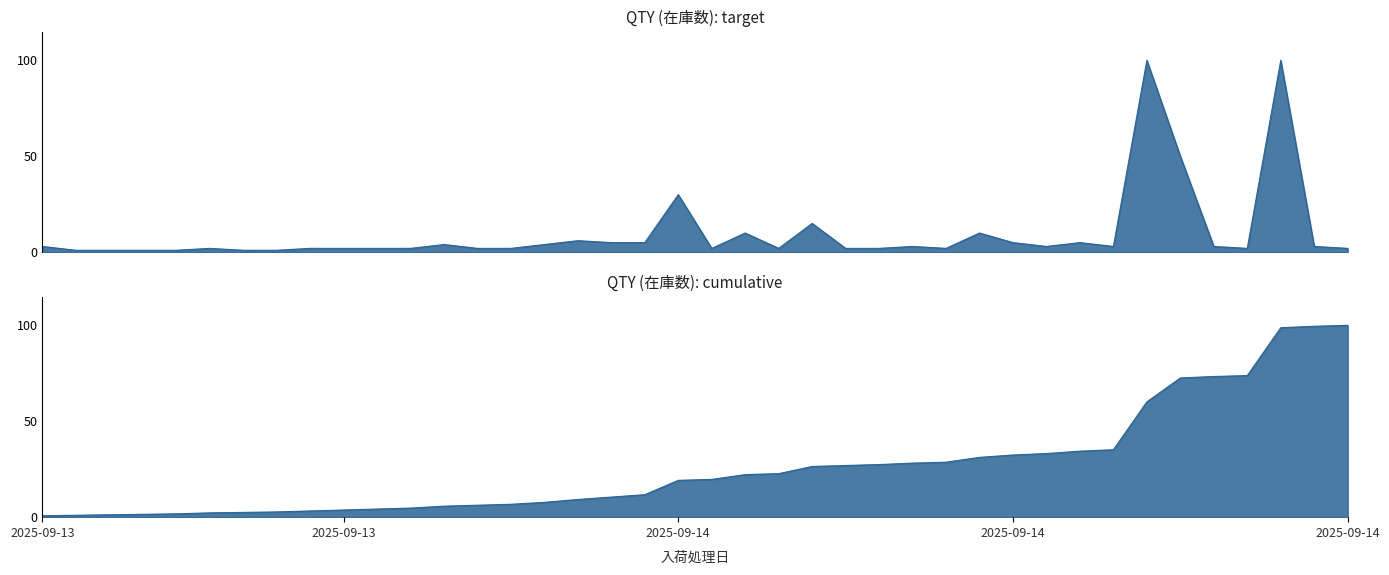

What is the difference between the maximum and minimum values?

99